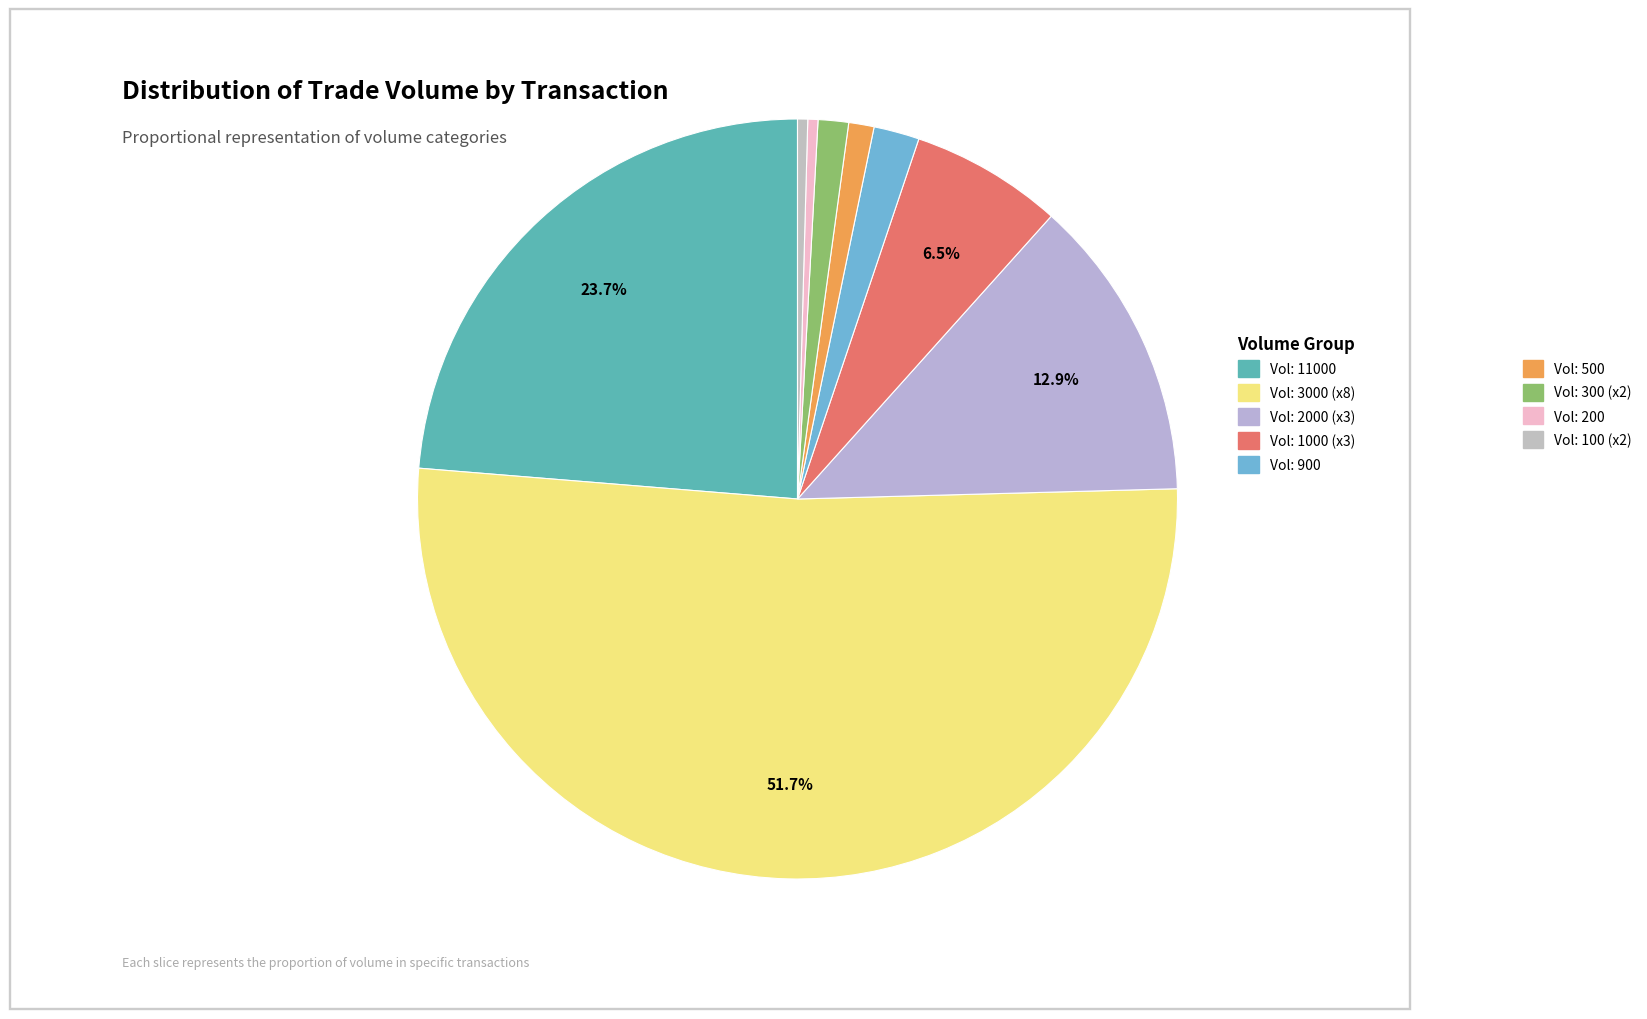

To the nearest percent, what is the average slice percentage?

11%